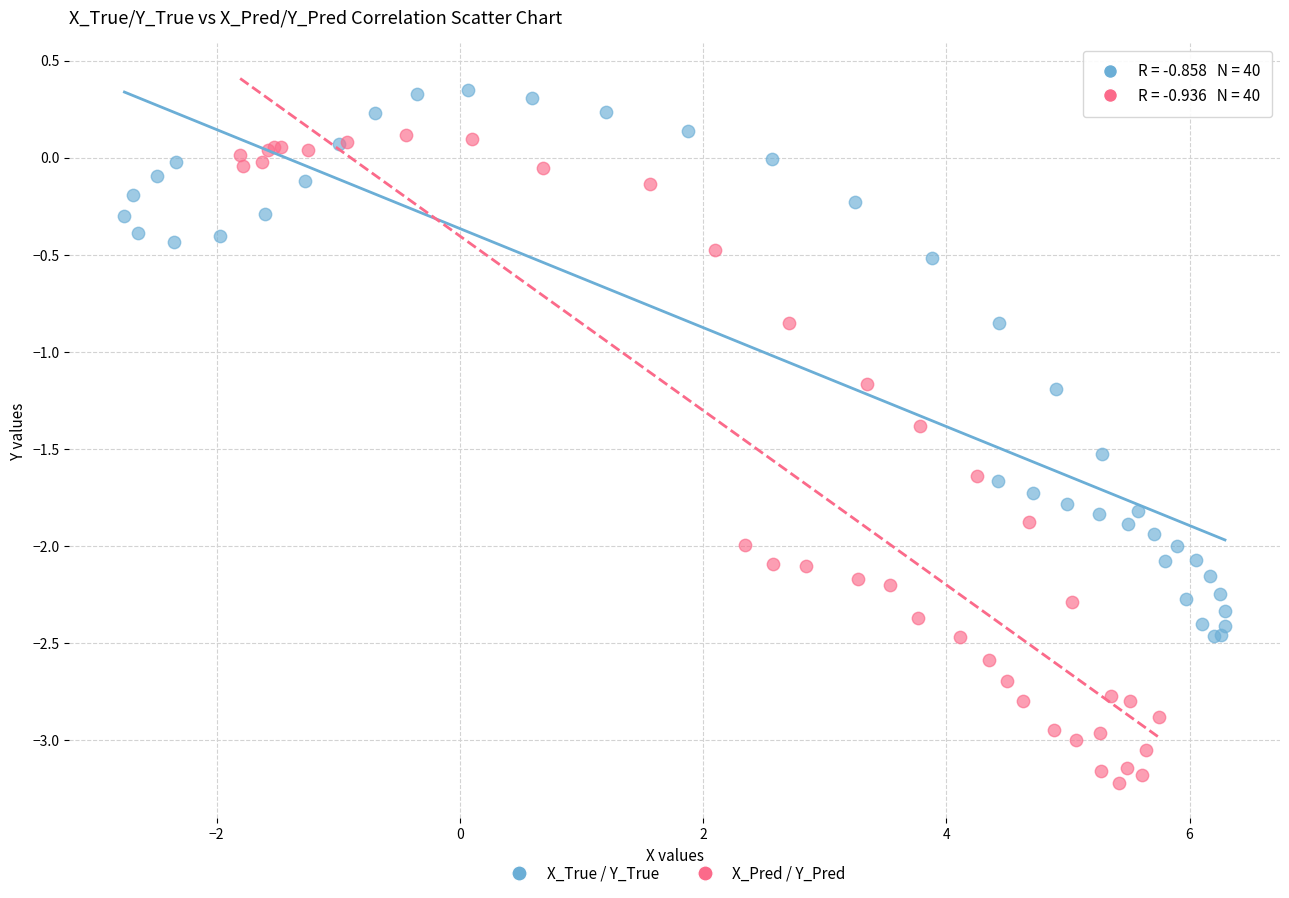

Which series reaches the maximum Y coordinate?

X_True / Y_True